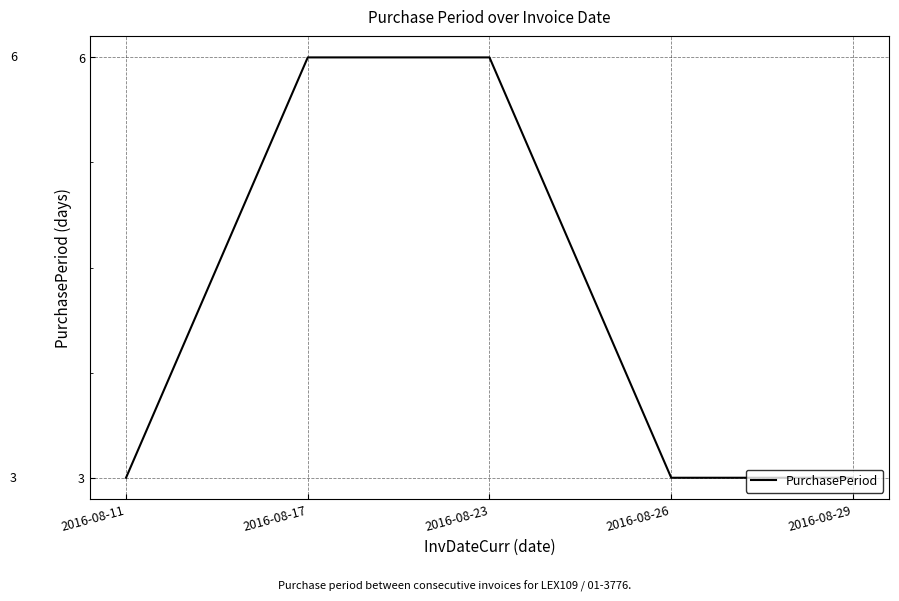

Reading right to left, list all the values displayed in this chart.

3	3	6	6	3